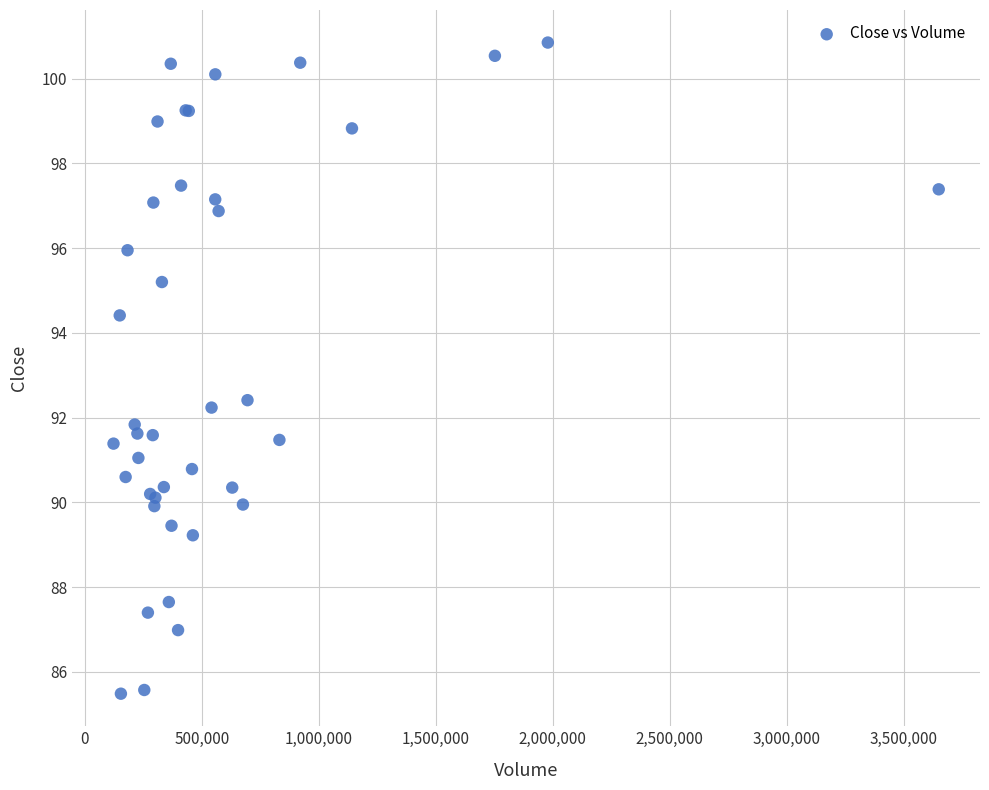

What Y value in the scatter plot is closest to 93?

92.4